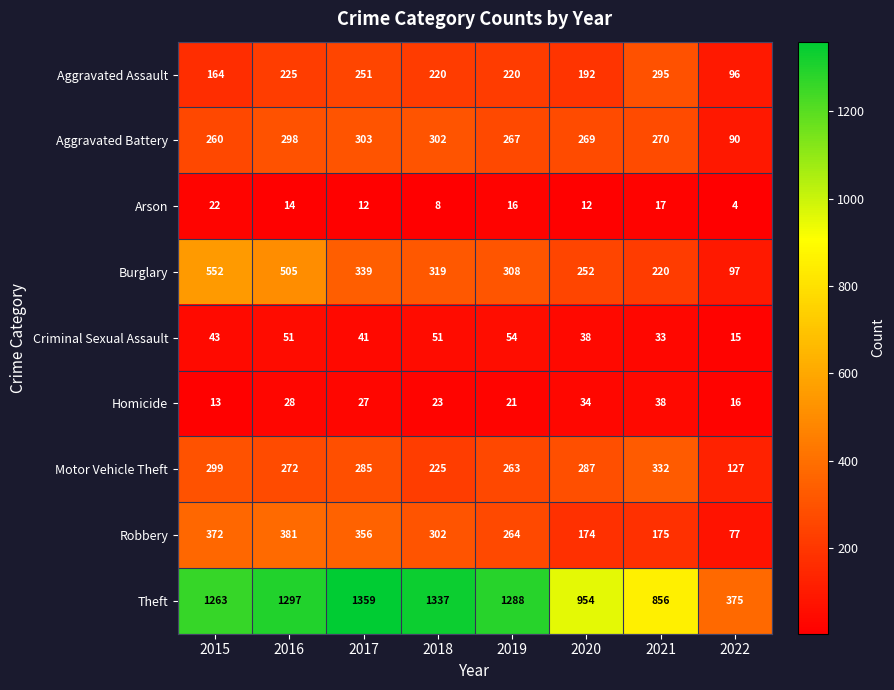

Between 2017 and 2019, which series saw the biggest shift?

Robbery